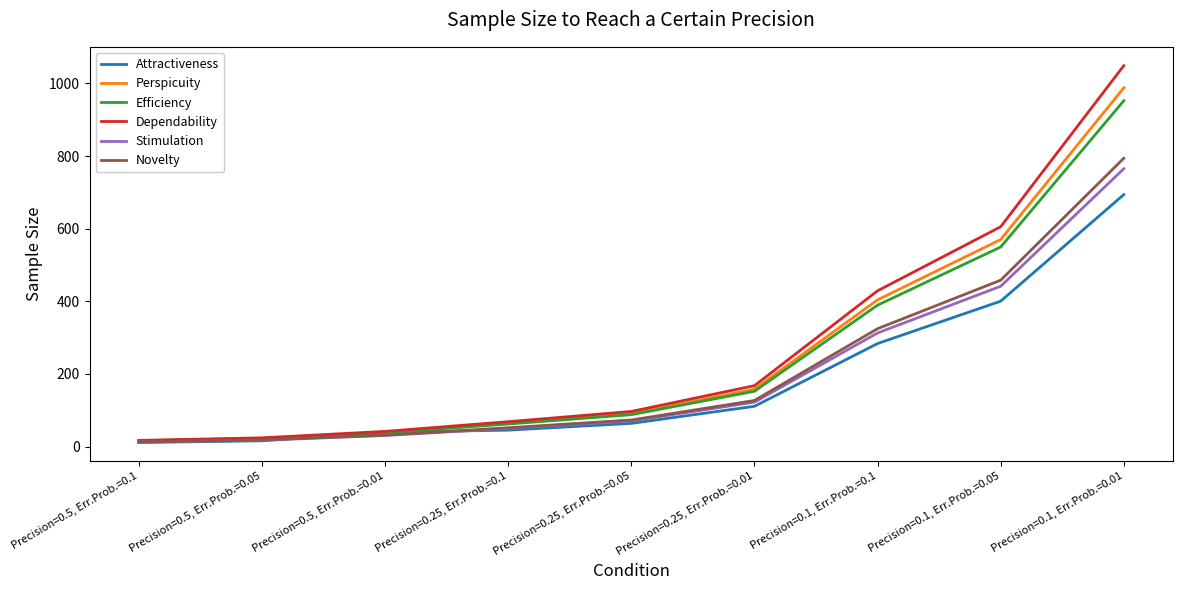

At how many categories does at least one series exceed 1046?

1